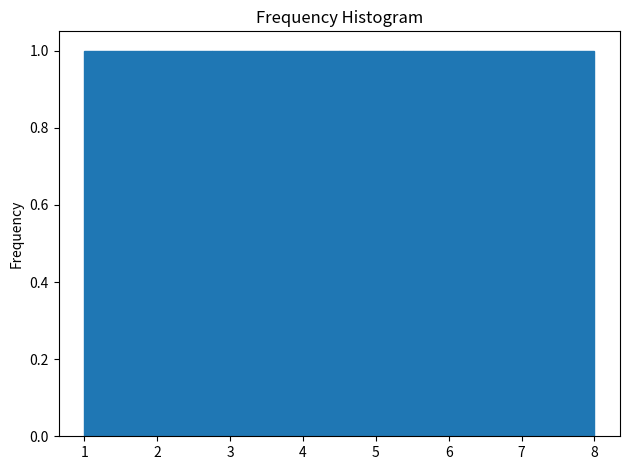

What is the height of the bar covering 5.4 to 6.3 on the x-axis? Neither the bar edges nor the heights are printed on the chart, so give them approximately, as read against the axes.

1